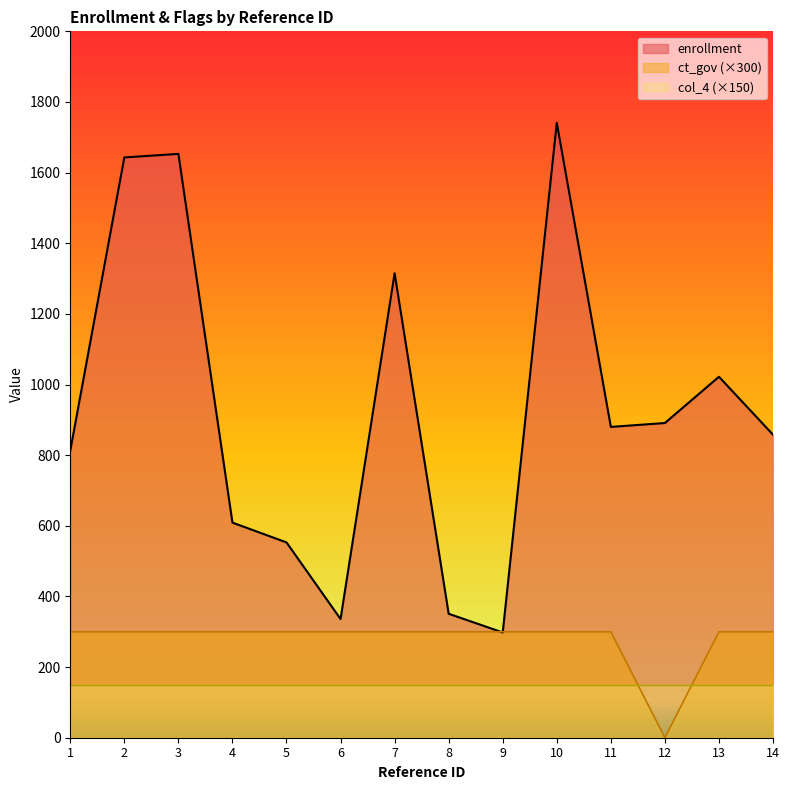

The value of ct_gov at 8 is 184. True or false?

False